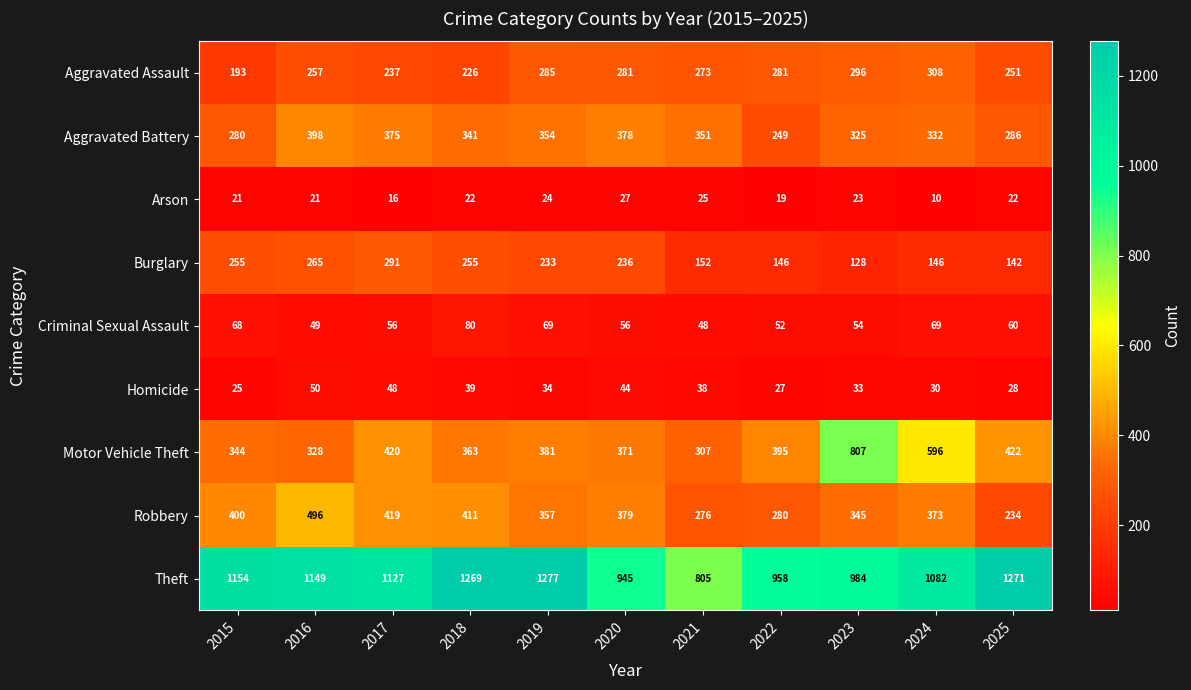

Is it true that Criminal Sexual Assault equals 74 at 2016?

False